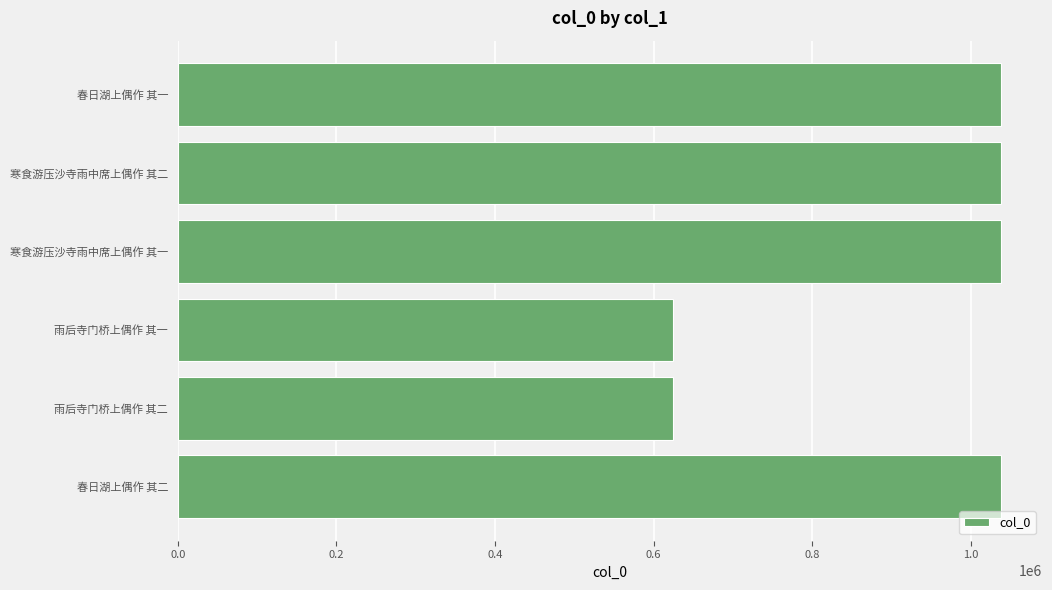

What is the smallest value displayed?

624510